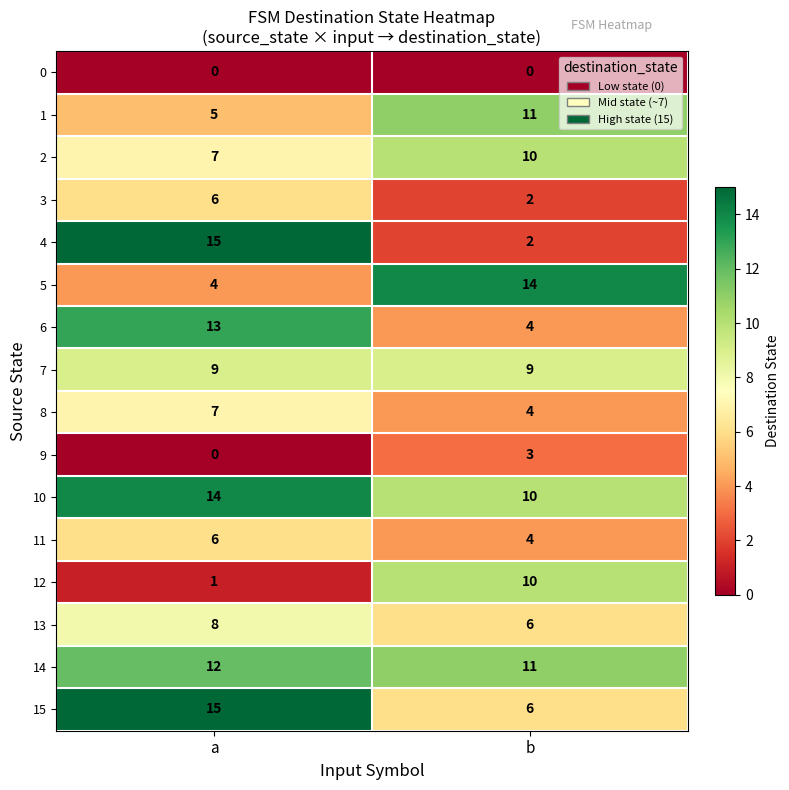

Which category has the lowest value in the 8 series?

b